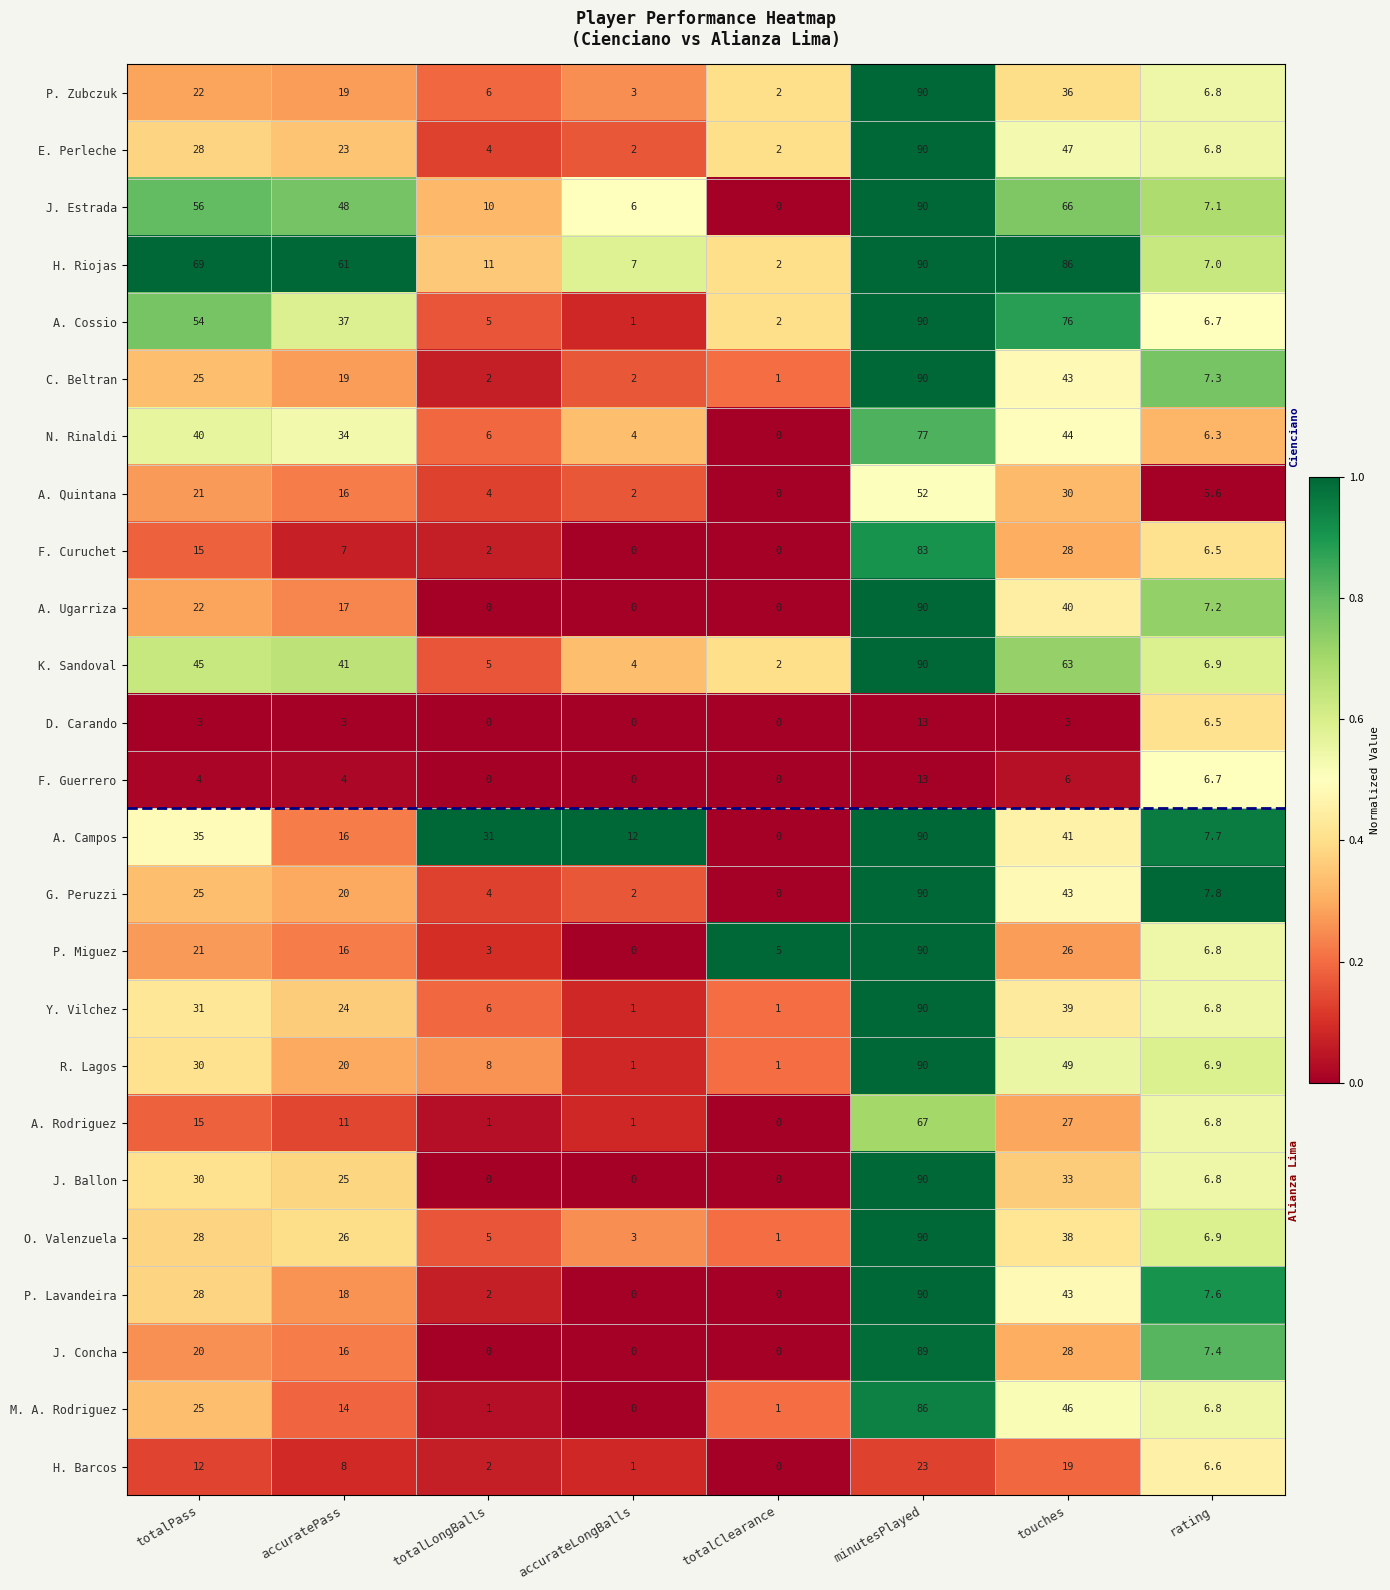

Which series has the largest total across all categories?

H. Riojas